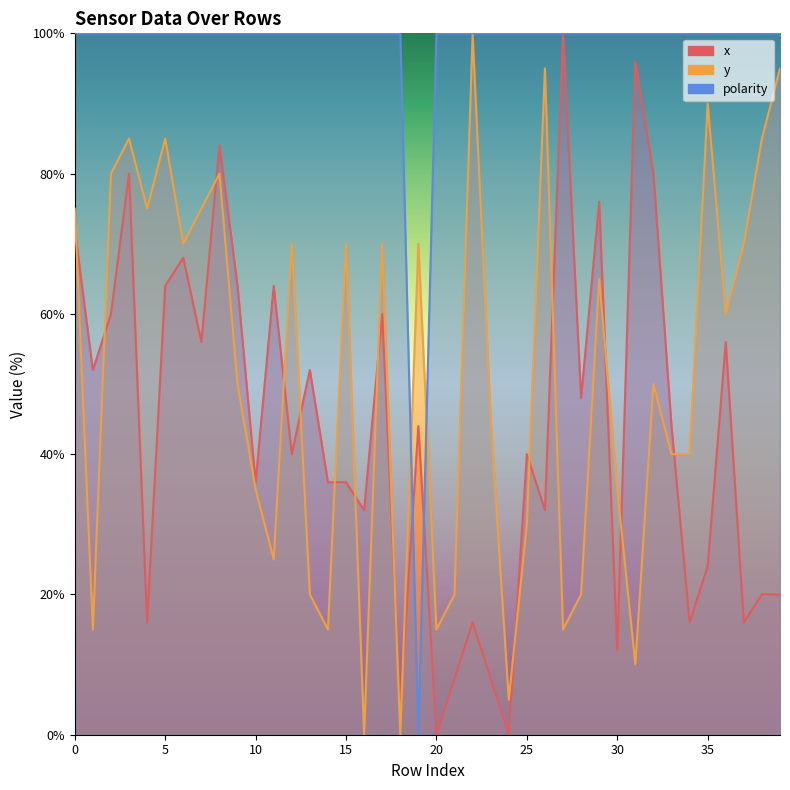

The value of x at 21 is 8.0. True or false?

True